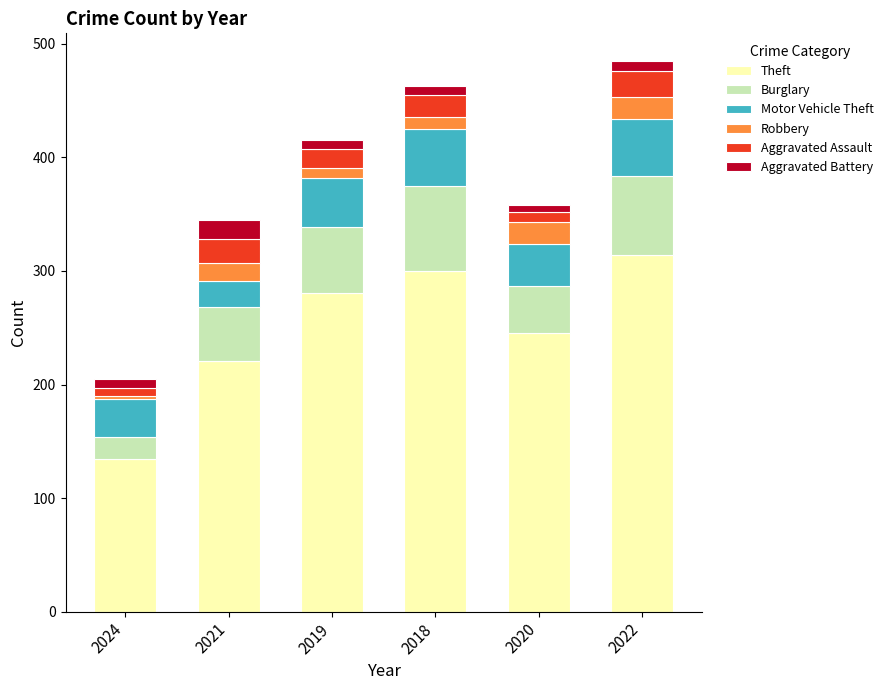

True or false: Theft has a value of 134 at 2024.

True